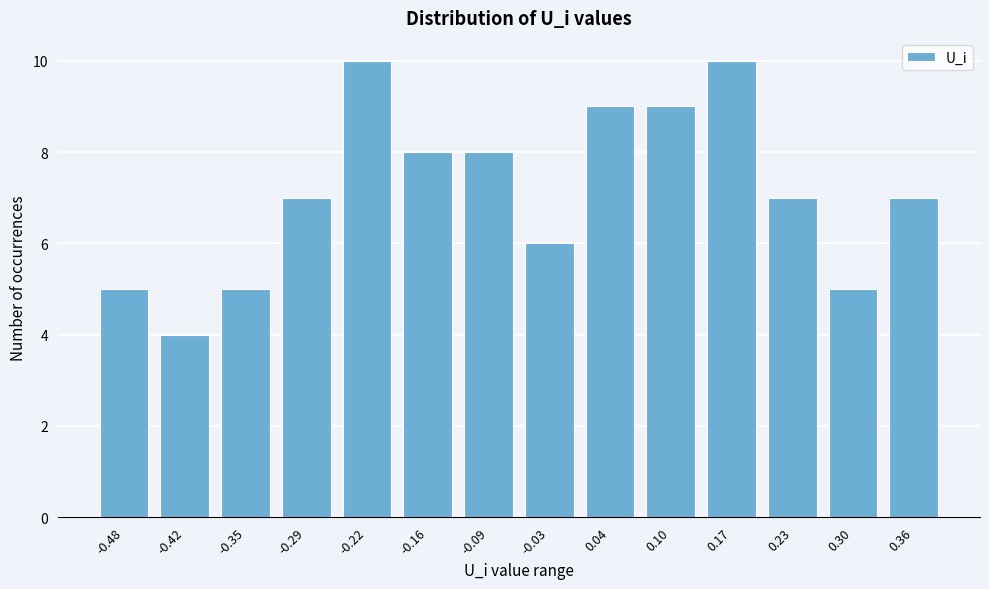

Reading left to right, list all the values displayed in this chart.

5	4	5	7	10	8	8	6	9	9	10	7	5	7